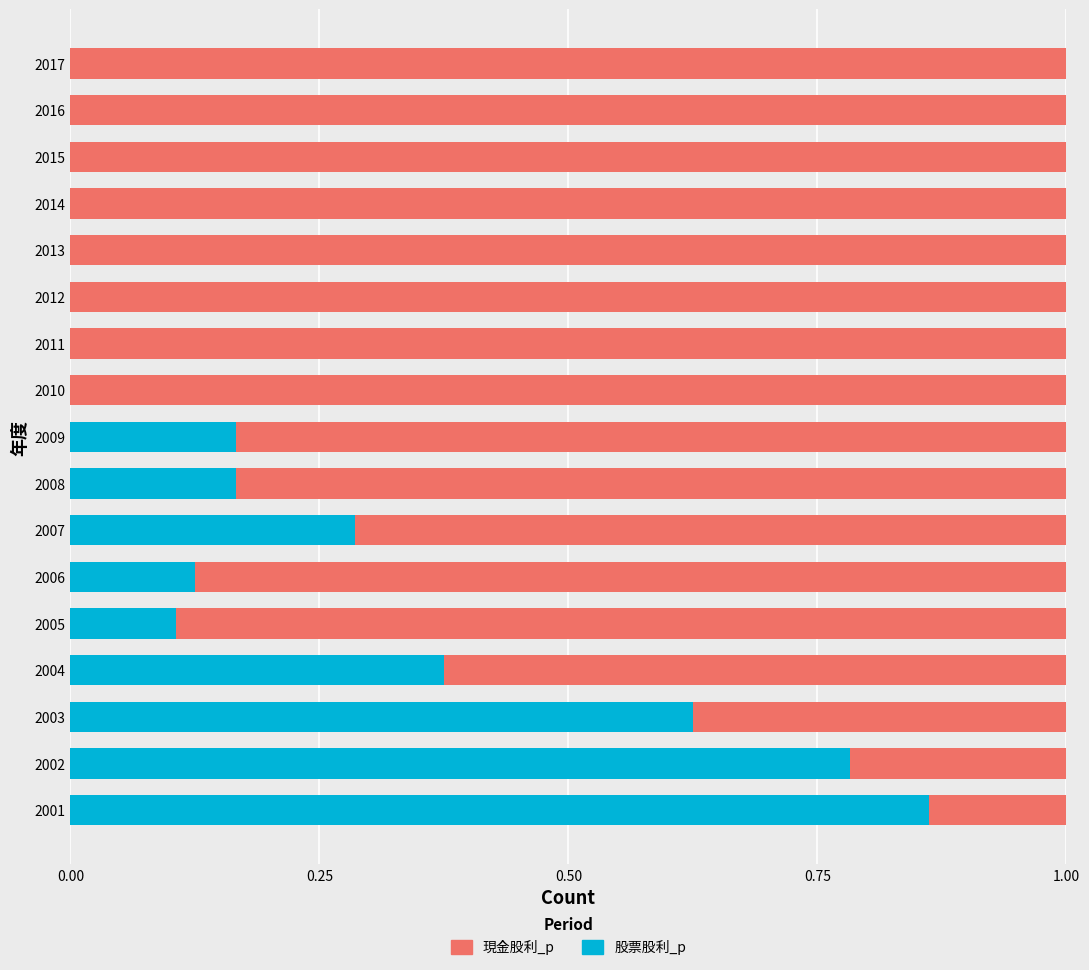

What is the total value across all series at 2001?

1.0